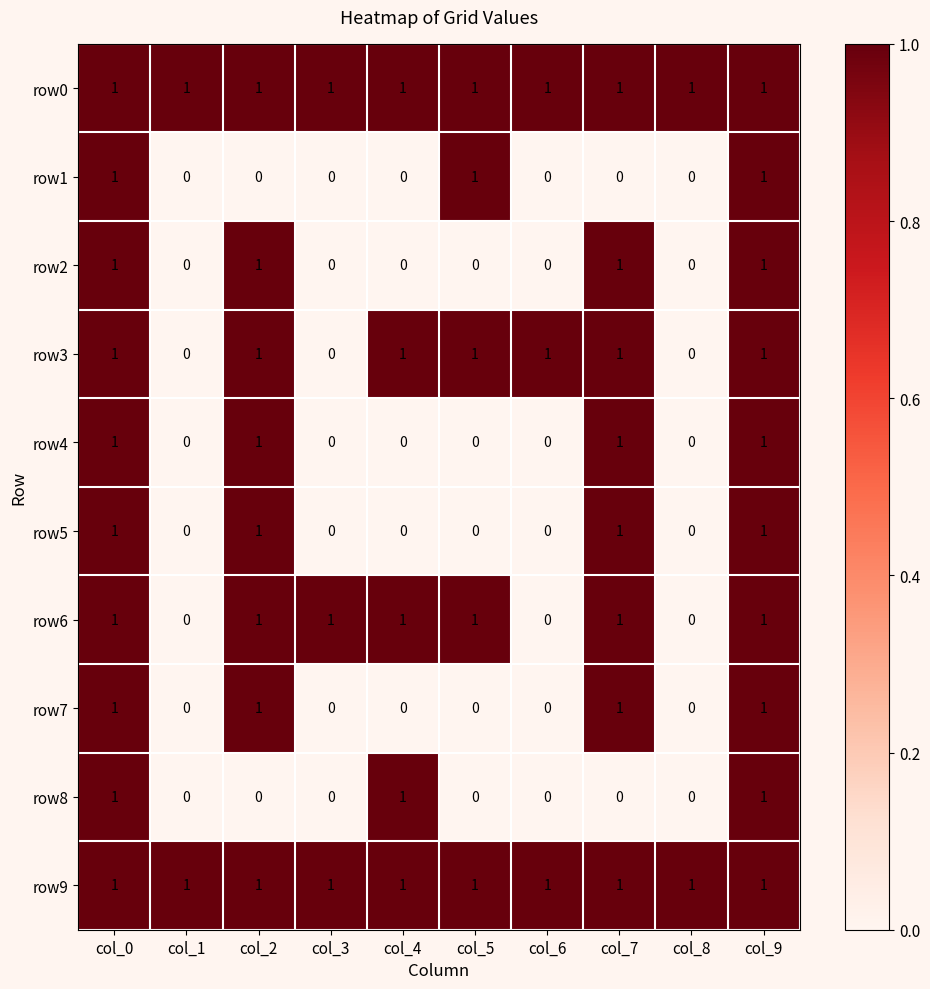

Between col_1 and col_3, which series saw the biggest shift?

row6